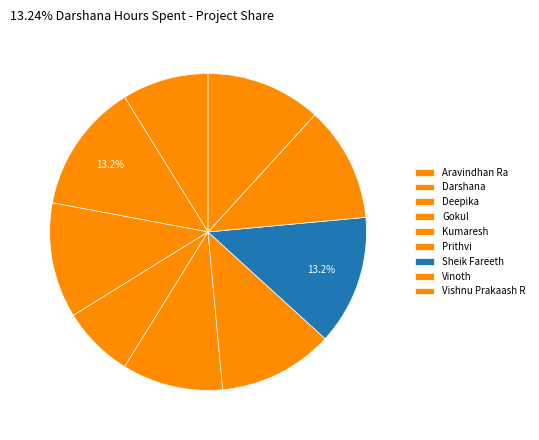

What is the ratio of the value at Darshana to the value at Vinoth?

1.1